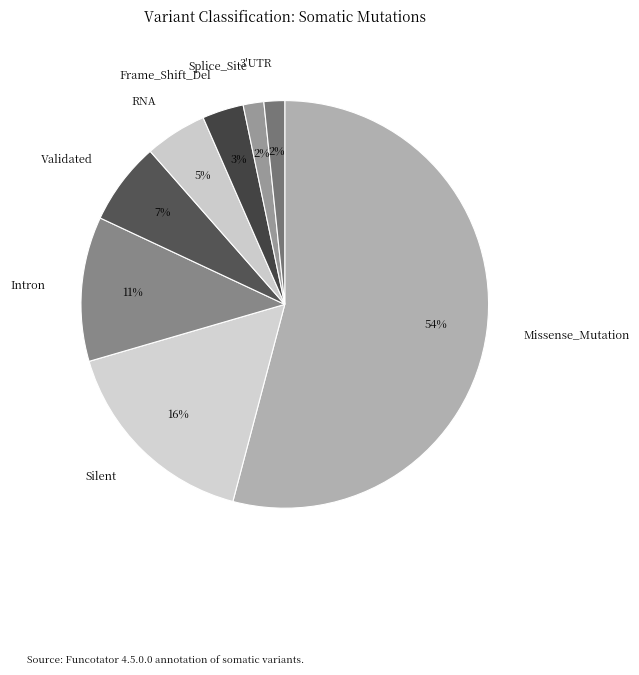

How many segments does this pie chart have?

8